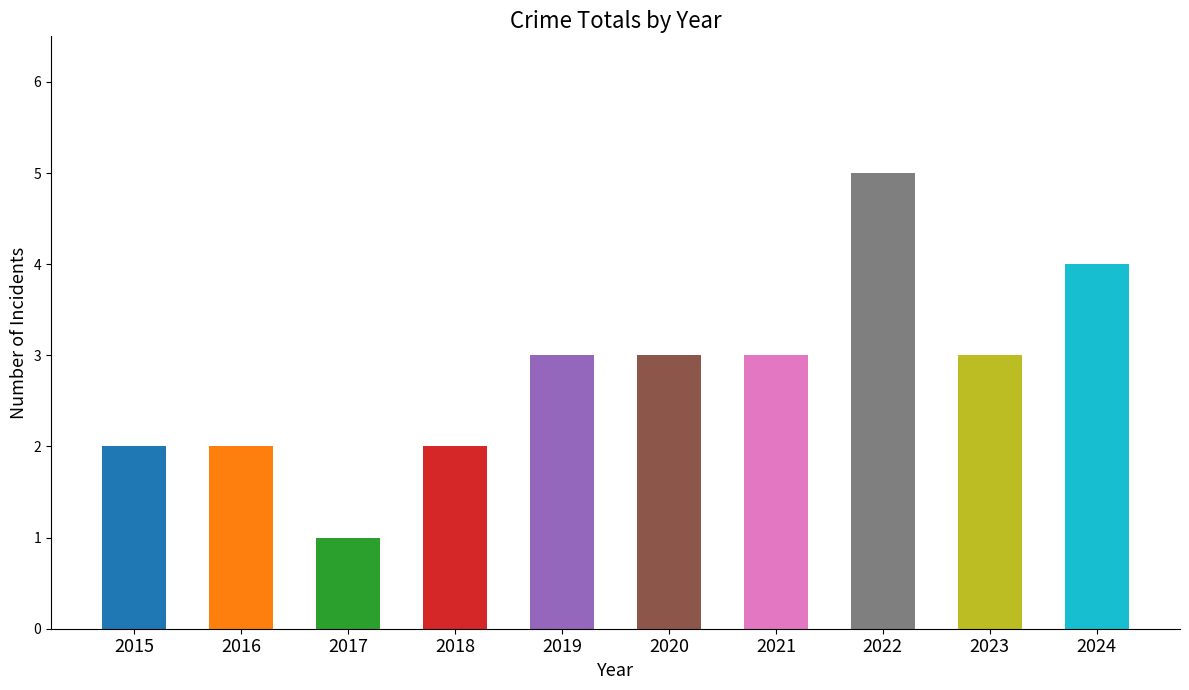

What is the change in value from 2016 to 2020?

+1